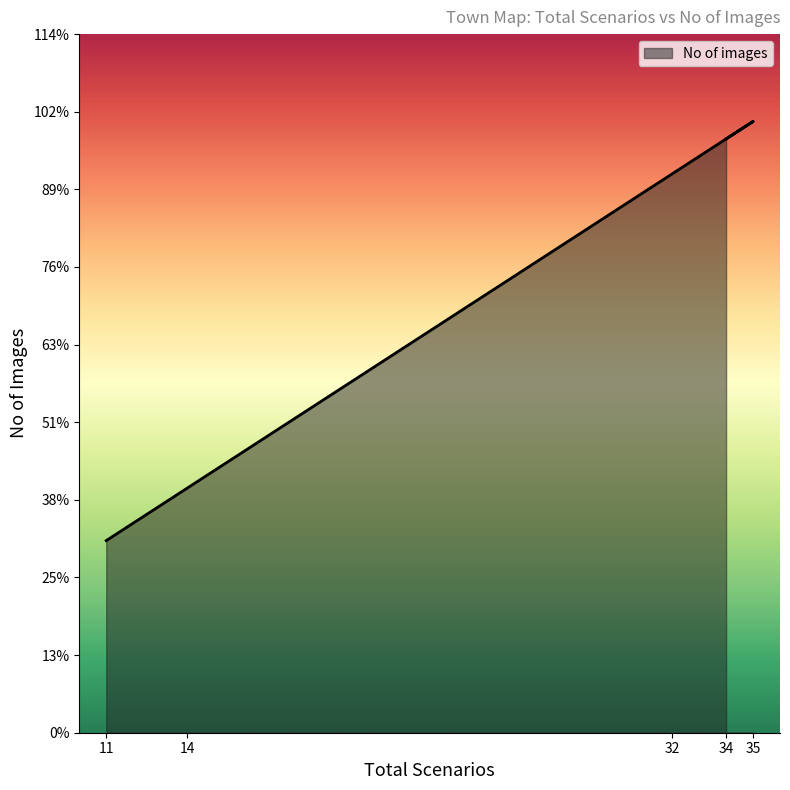

Does the chart have visible grid lines?

No